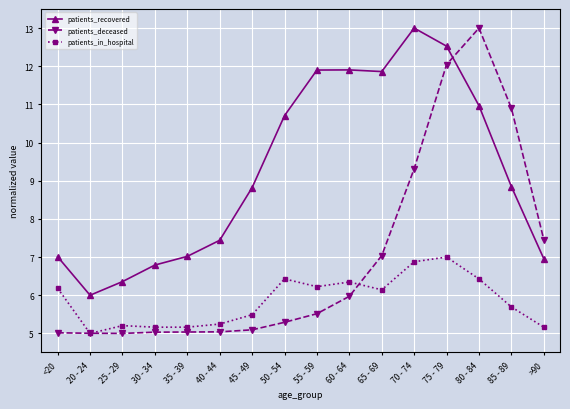

List the series in order of their overall mean, lowest first.

patients_in_hospital, patients_deceased, patients_recovered